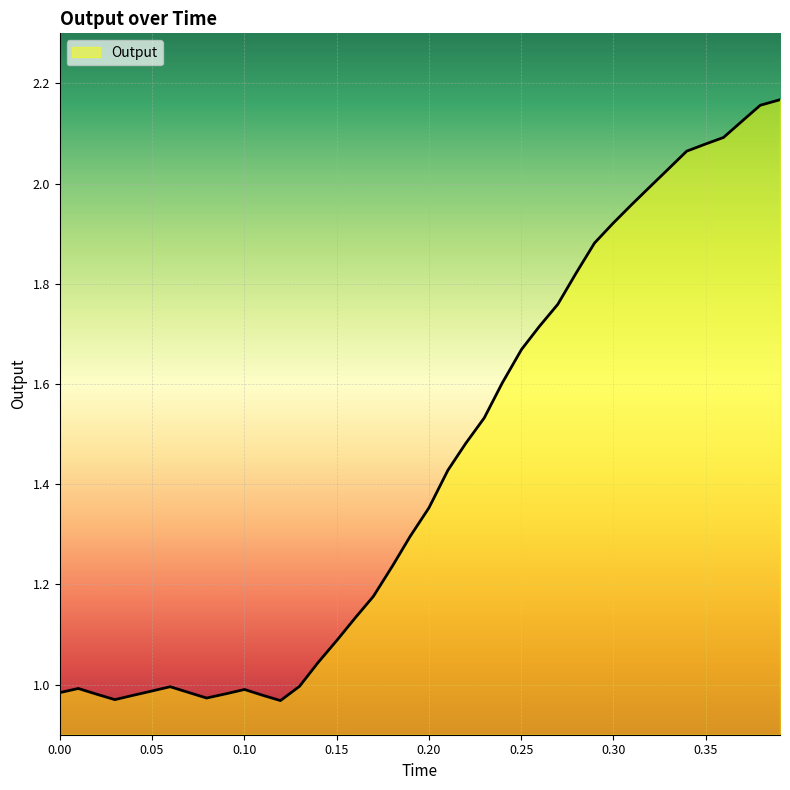

Rank the categories by value from lowest to highest.

0.119643, 0.029925, 0.079622, 0.040005, 0.109836, 0.019964, 0.090415, 0.0, 0.069886, 0.050183, 0.100182, 0.010128, 0.059895, 0.129933, 0.139893, 0.150374, 0.160114, 0.169963, 0.180333, 0.189862, 0.20008, 0.210331, 0.219905, 0.230039, 0.239744, 0.250246, 0.259828, 0.269847, 0.279786, 0.289785, 0.29976, 0.309998, 0.320133, 0.330103, 0.339732, 0.349784, 0.359665, 0.369699, 0.379581, 0.390267